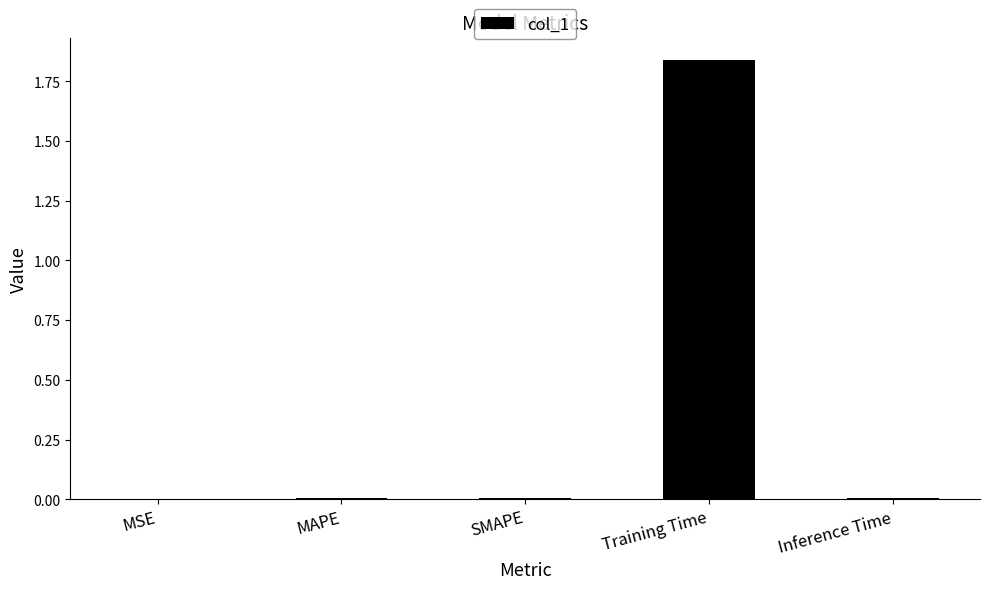

At which category does the chart reach its peak across all series?

Training Time